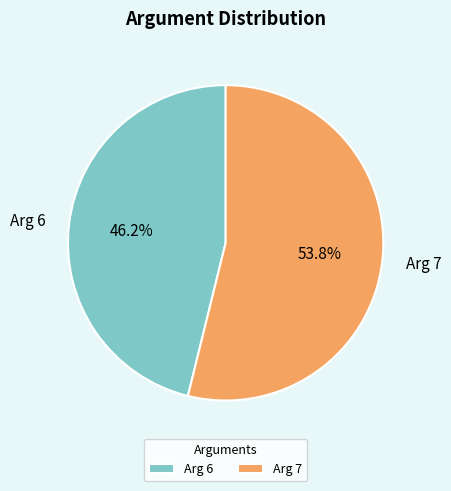

To the nearest percent, what is the difference between the largest and smallest slice percentages?

8%